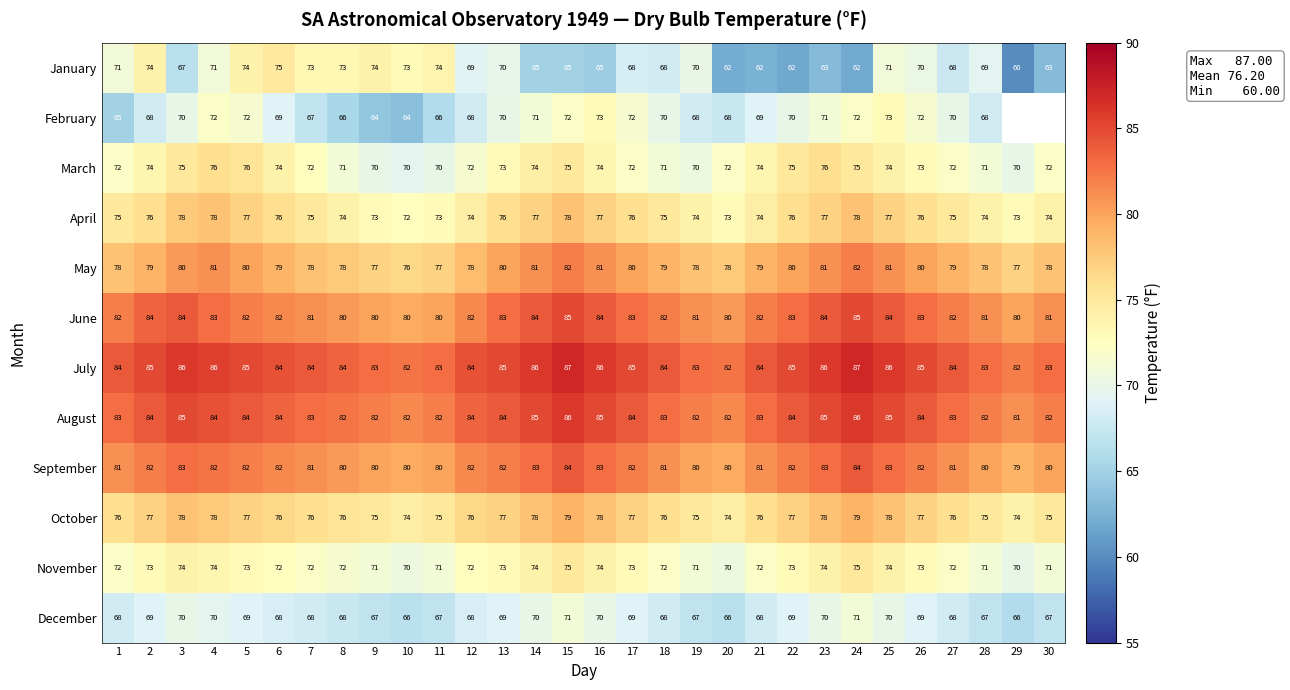

Count the number of data series in this chart.

12